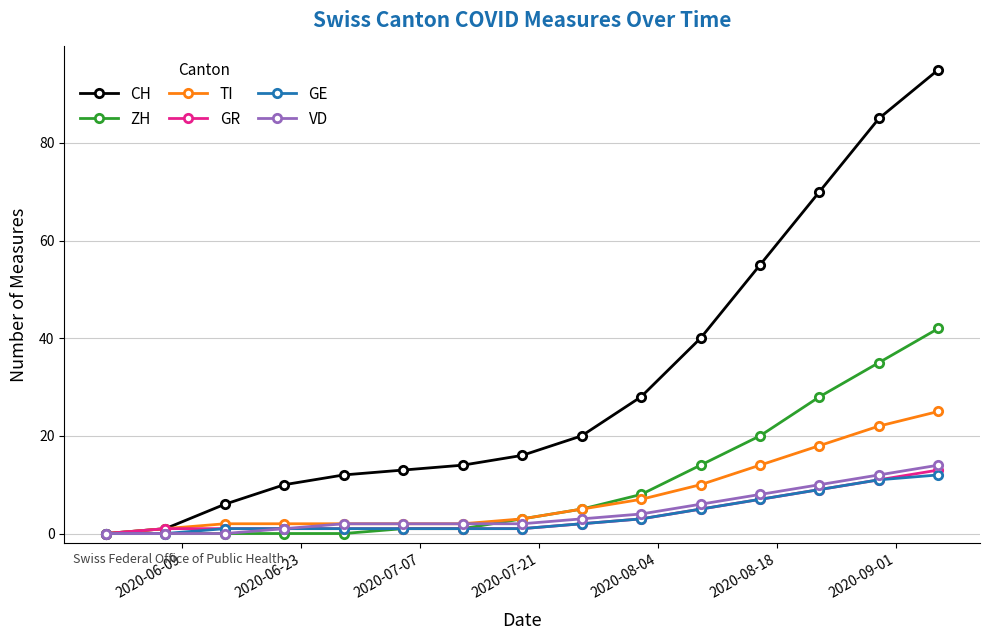

Which series has the widest spread of values?

CH